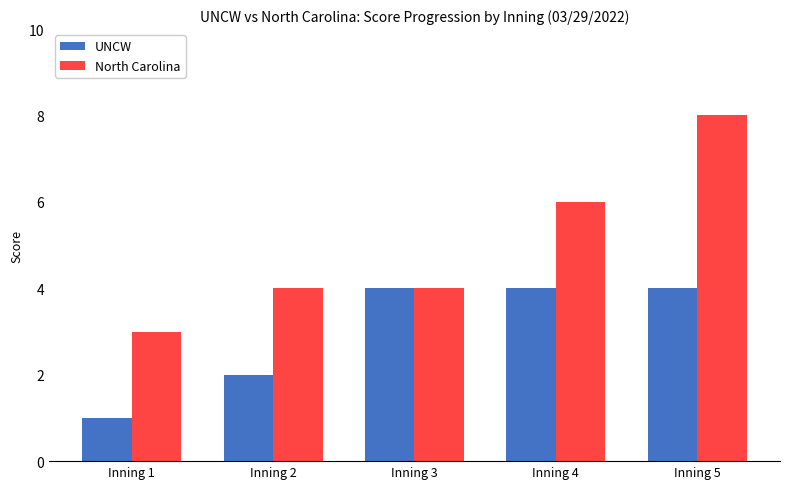

What is the approximate value of UNCW at Inning 5?

4